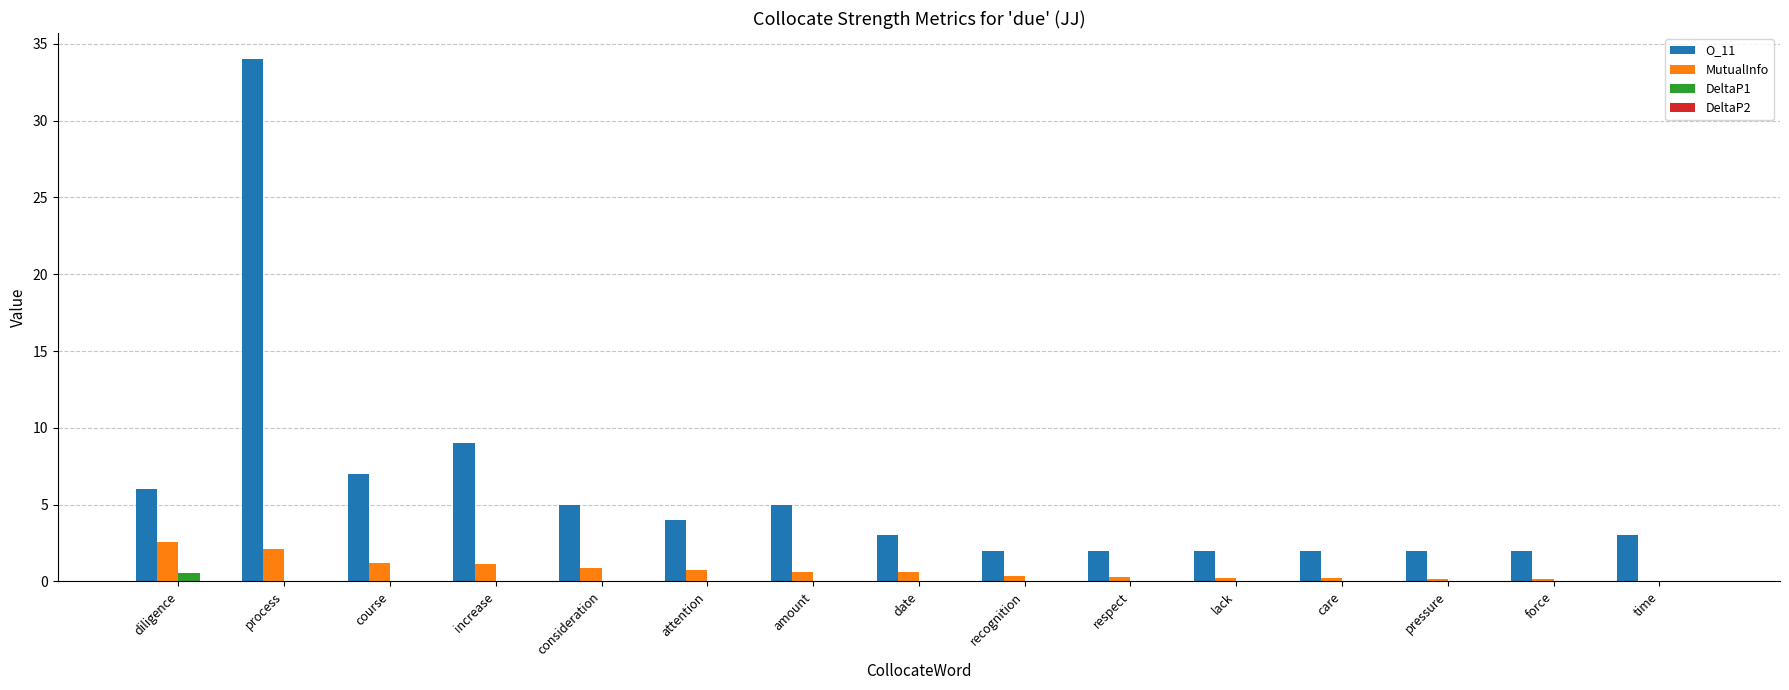

At which category is the sum across all series the highest?

process